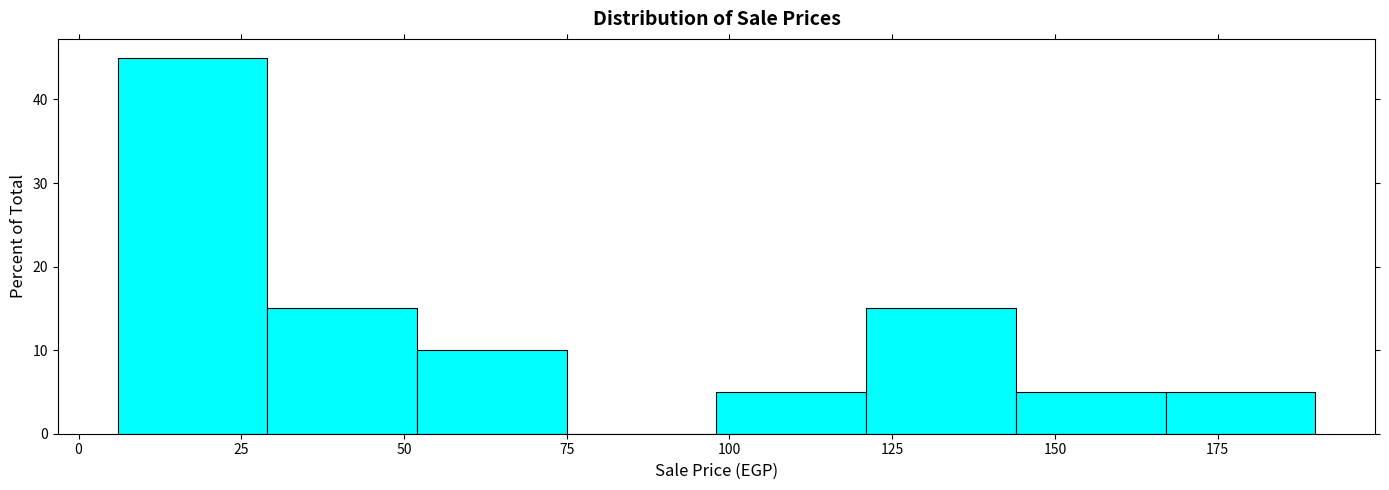

Reading left to right, transcribe this chart: for each bar, give the range it covers on the x-axis and its height. Neither the bar edges nor the heights are printed on the chart, so give them approximately, as read against the axes.

6 to 29: 45
29 to 52: 15
52 to 75: 10
75 to 98: 0
98 to 121: 5
121 to 144: 15
144 to 167: 5
167 to 190: 5